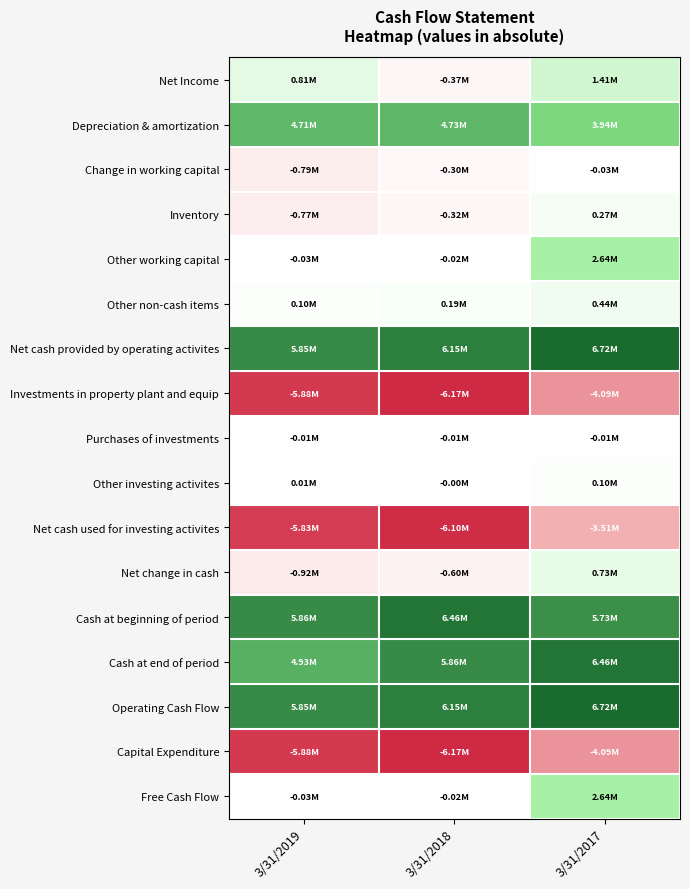

Reading right to left, what are all the values shown in this chart?

Net Income: 3/31/2017=1413205	3/31/2018=-368903	3/31/2019=809159
Depreciation & amortization: 3/31/2017=3938474	3/31/2018=4729525	3/31/2019=4713530
Change in working capital: 3/31/2017=-26419	3/31/2018=-304869	3/31/2019=-794254
Inventory: 3/31/2017=266984	3/31/2018=-324181	3/31/2019=-772292
Other working capital: 3/31/2017=2638368	3/31/2018=-18659	3/31/2019=-29145
Other non-cash items: 3/31/2017=441548	3/31/2018=187453	3/31/2019=95214
Net cash provided by operating activites: 3/31/2017=6724551	3/31/2018=6151545	3/31/2019=5850367
Investments in property plant and equip: 3/31/2017=-4086183	3/31/2018=-6170204	3/31/2019=-5879512
Purchases of investments: 3/31/2017=-12844	3/31/2018=-12498	3/31/2019=-12891
Other investing activites: 3/31/2017=103610	3/31/2018=-2002	3/31/2019=10215
Net cash used for investing activites: 3/31/2017=-3506732	3/31/2018=-6097682	3/31/2019=-5827088
Net change in cash: 3/31/2017=726230	3/31/2018=-596437	3/31/2019=-924593
Cash at beginning of period: 3/31/2017=5729065	3/31/2018=6455295	3/31/2019=5858858
Cash at end of period: 3/31/2017=6455295	3/31/2018=5858858	3/31/2019=4934264
Operating Cash Flow: 3/31/2017=6724551	3/31/2018=6151545	3/31/2019=5850367
Capital Expenditure: 3/31/2017=-4086183	3/31/2018=-6170204	3/31/2019=-5879512
Free Cash Flow: 3/31/2017=2638368	3/31/2018=-18659	3/31/2019=-29145